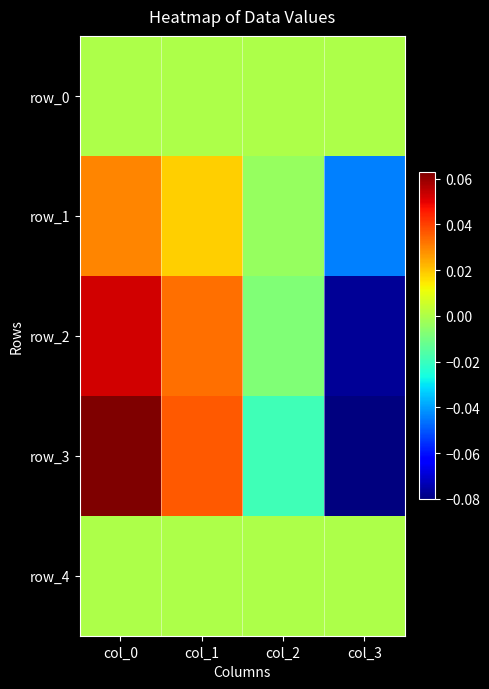

At how many categories does at least one series exceed 0?

2